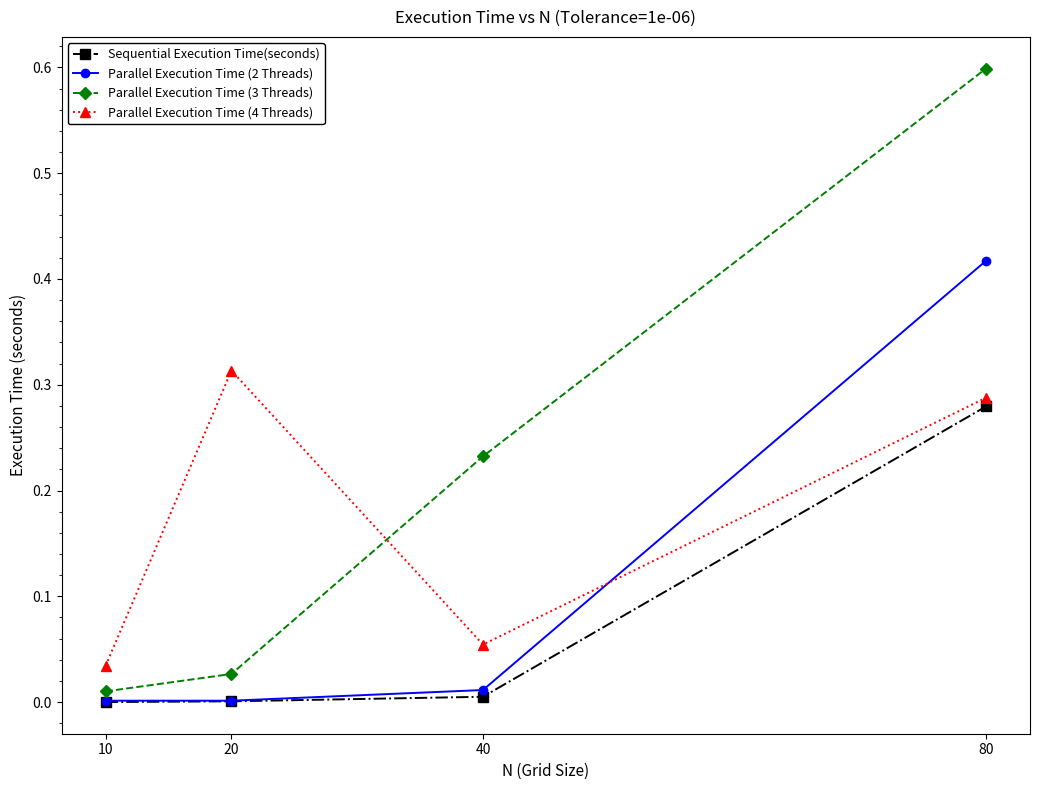

At which category does the chart reach its peak across all series?

80